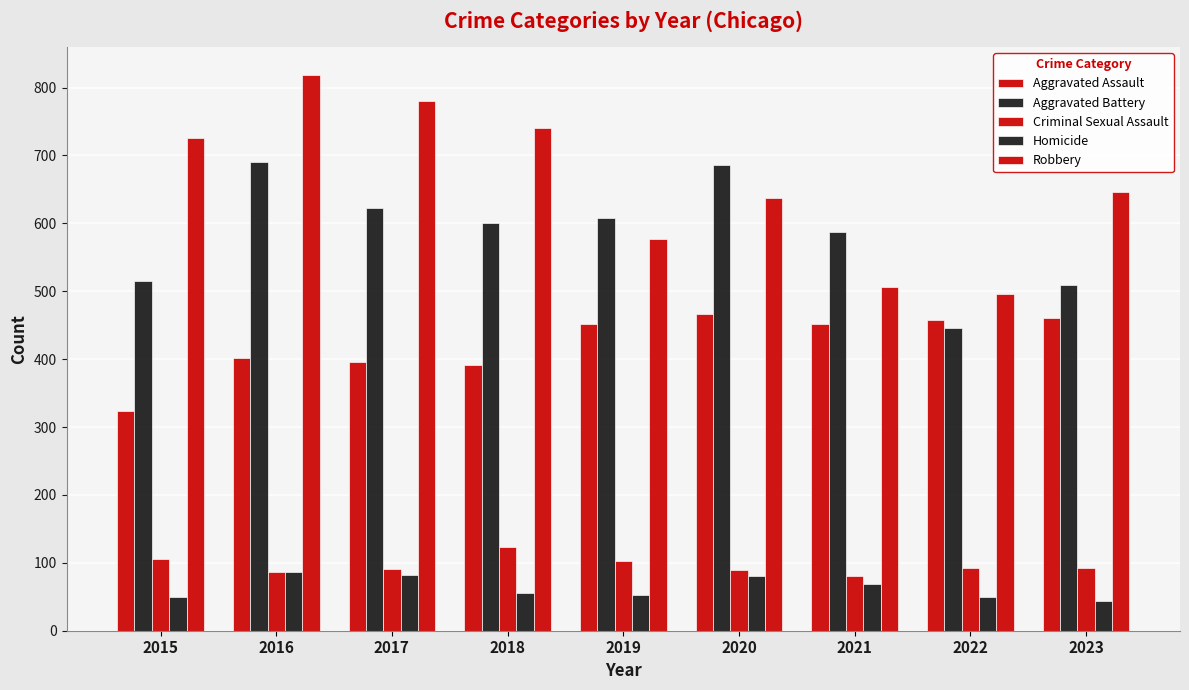

Rank the series at 2017 from highest to lowest value.

Robbery, Aggravated Battery, Aggravated Assault, Criminal Sexual Assault, Homicide